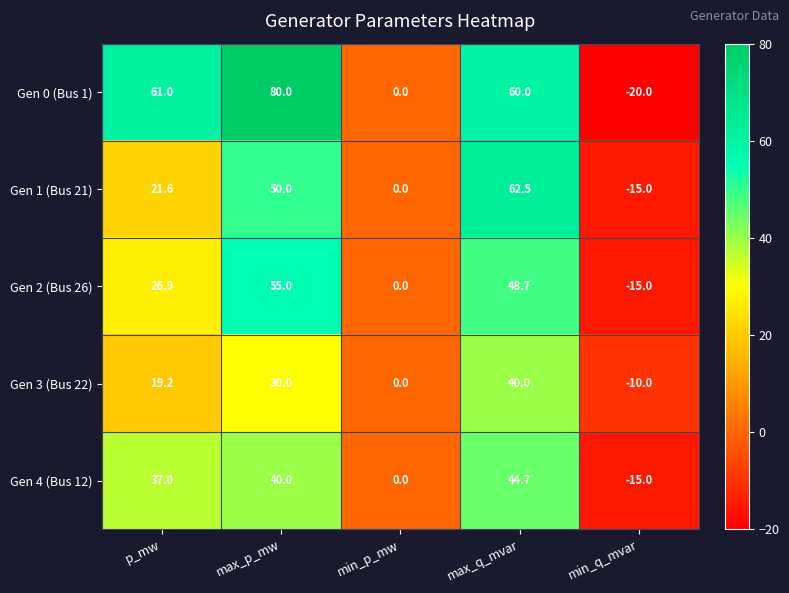

What is the average value of the Gen 0 (Bus 1) series?

36.2